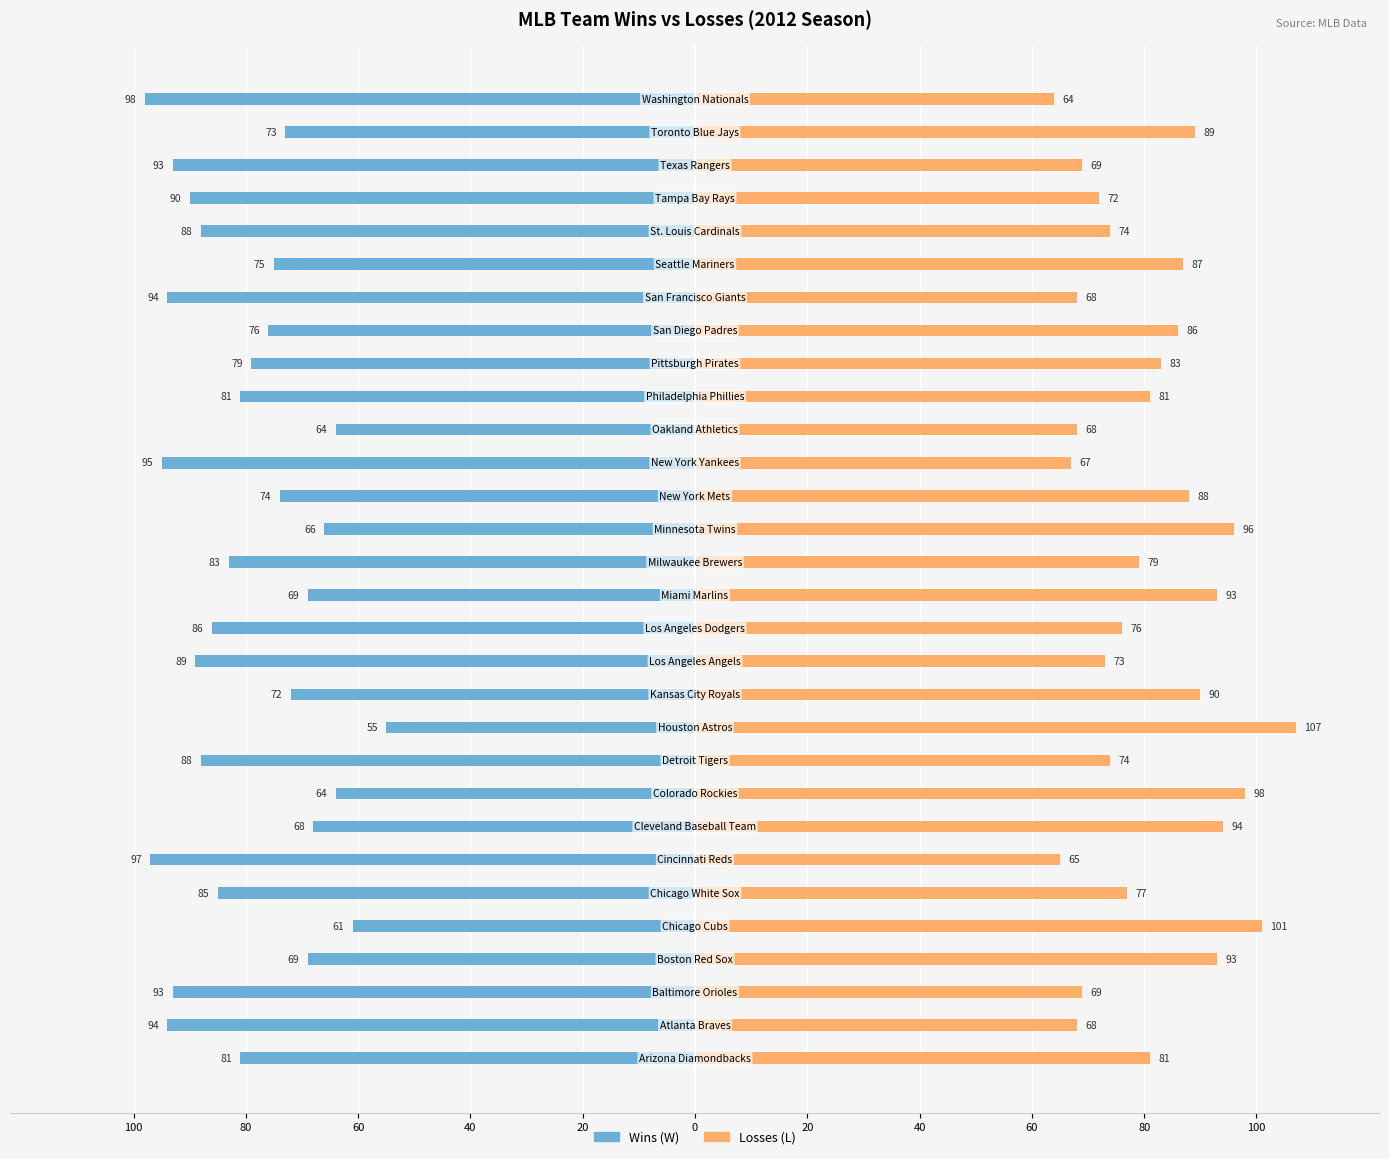

The Losses (L) series shows 21 at 80. True or false?

False